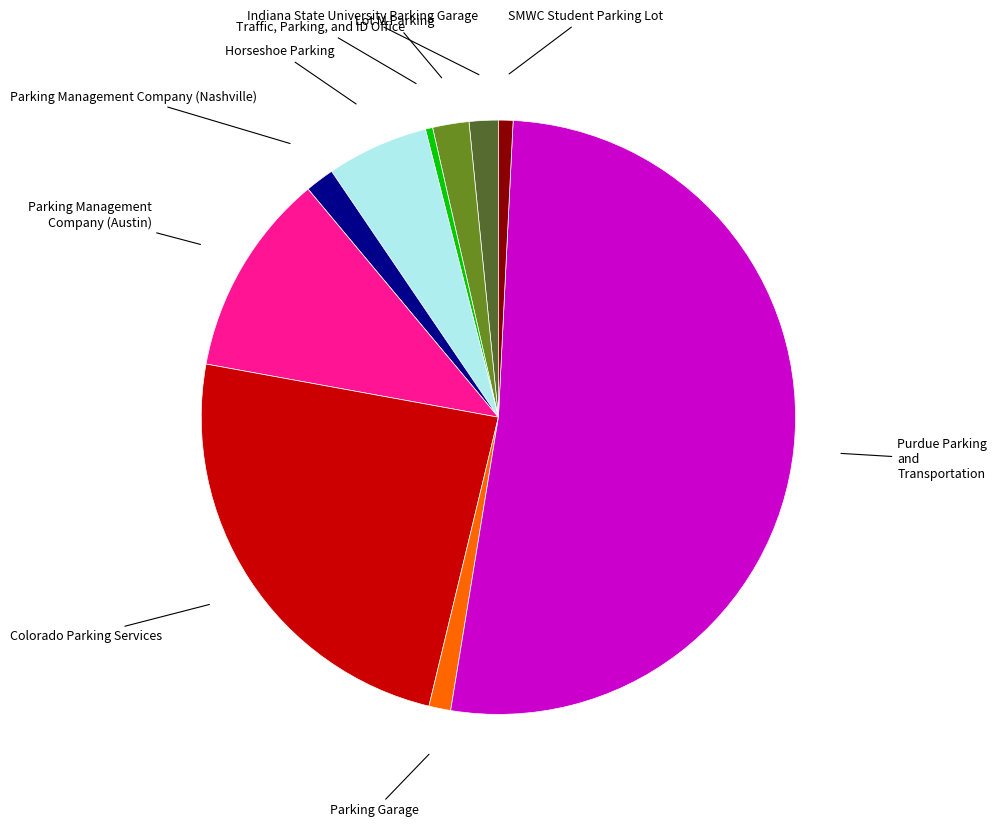

Is there any slice that represents more than half of the pie?

Yes